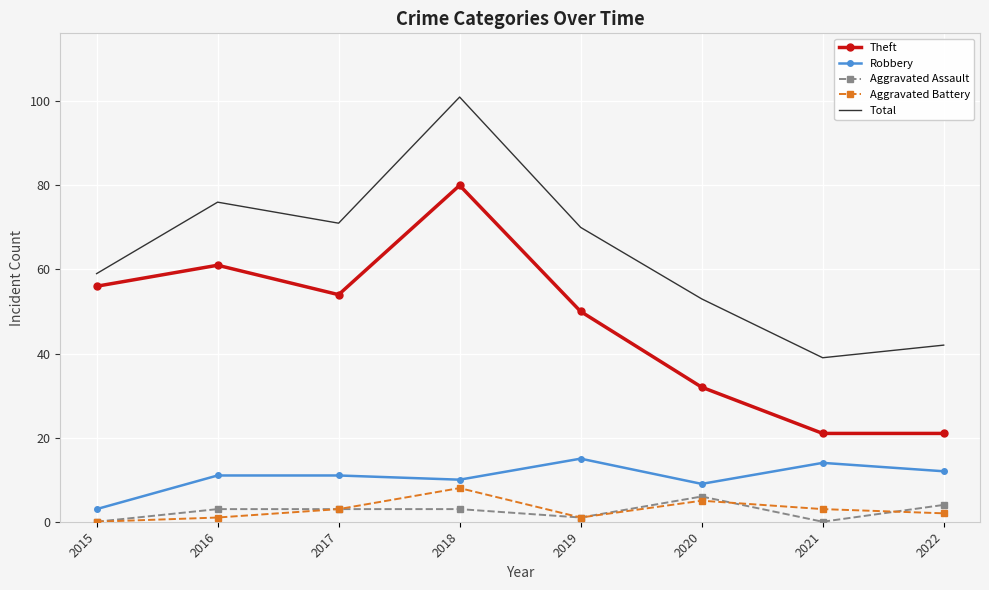

Which category has the highest value across all series?

2018